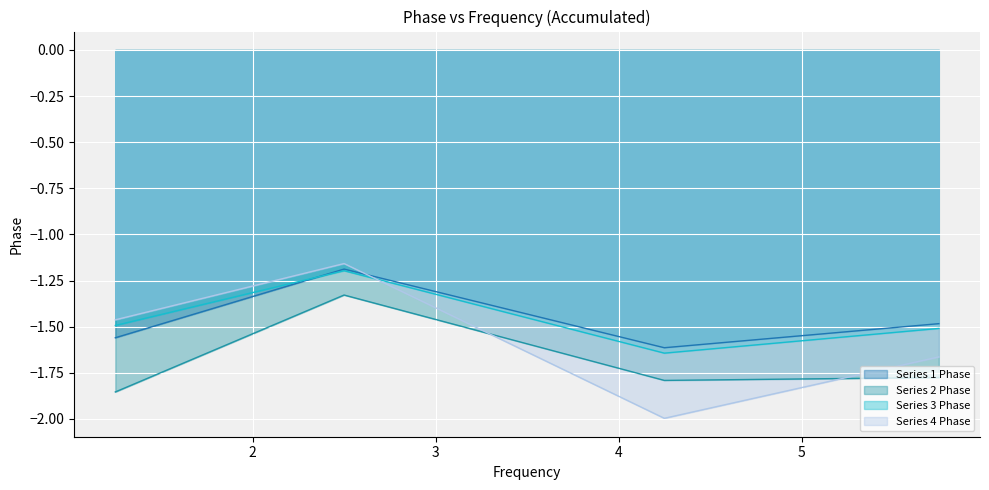

Reading right to left, extract all data points from this chart.

Series 1 Phase: -1.5	-1.6	-1.2	-1.6
Series 2 Phase: -1.8	-1.8	-1.3	-1.9
Series 3 Phase: -1.5	-1.6	-1.2	-1.5
Series 4 Phase: -1.7	-2.0	-1.2	-1.5